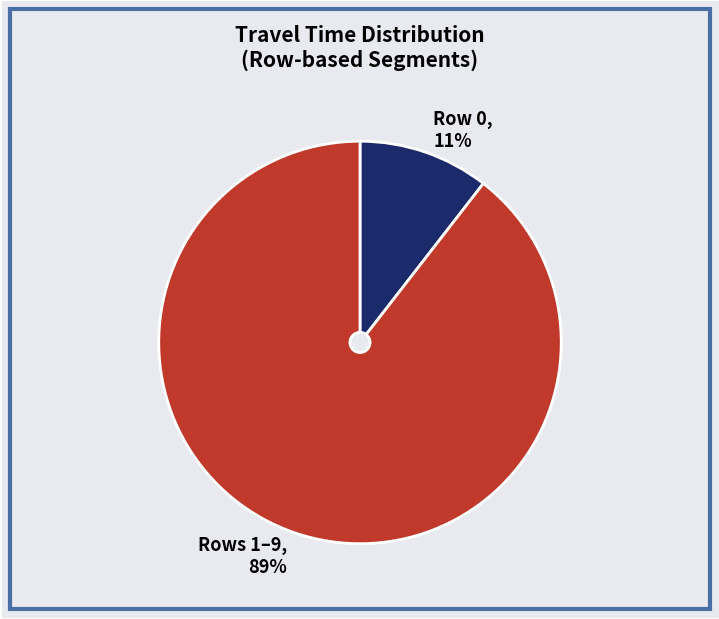

To the nearest percent, what is the average slice percentage?

50%